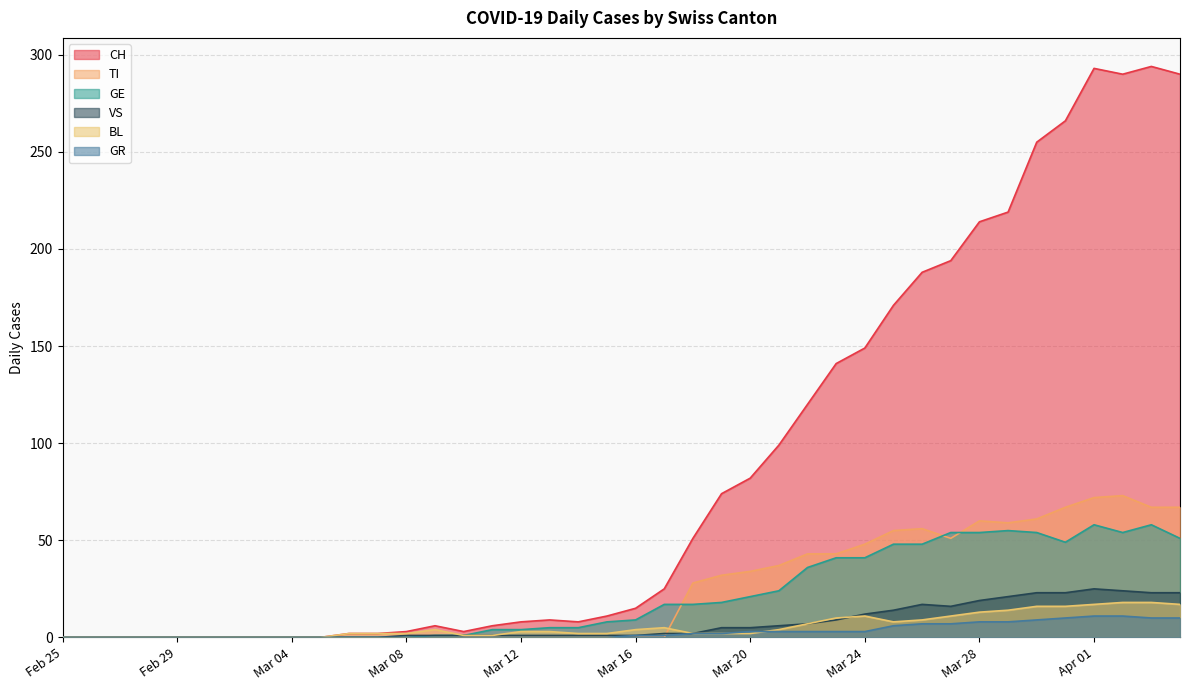

What are all the series names shown in the legend?

CH, TI, GE, VS, BL, GR